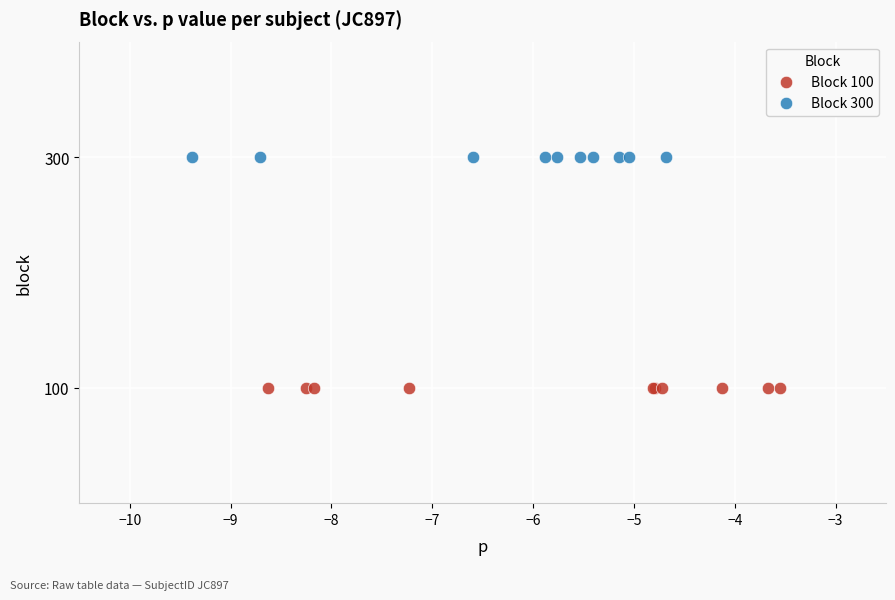

Which series reaches the maximum Y coordinate?

Block 300